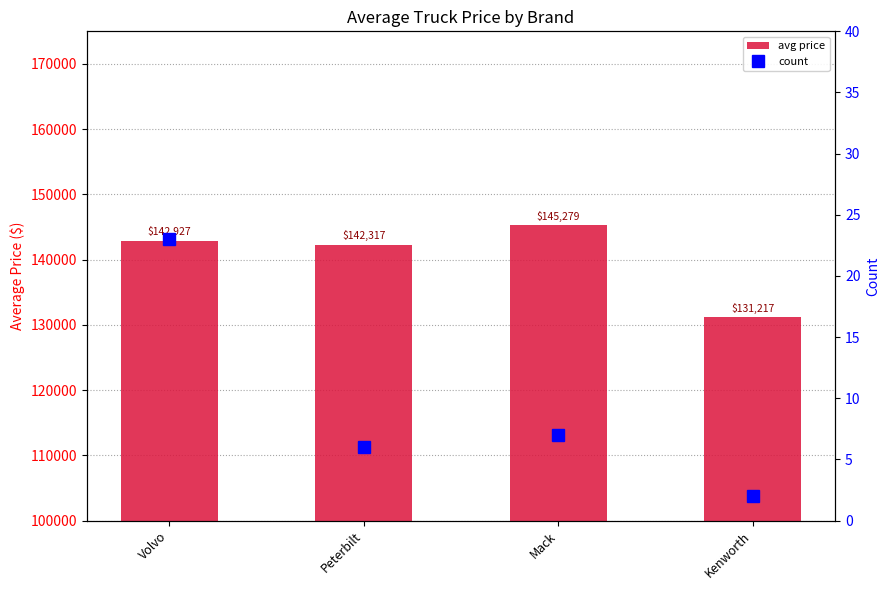

Count the number of data series in this chart.

2